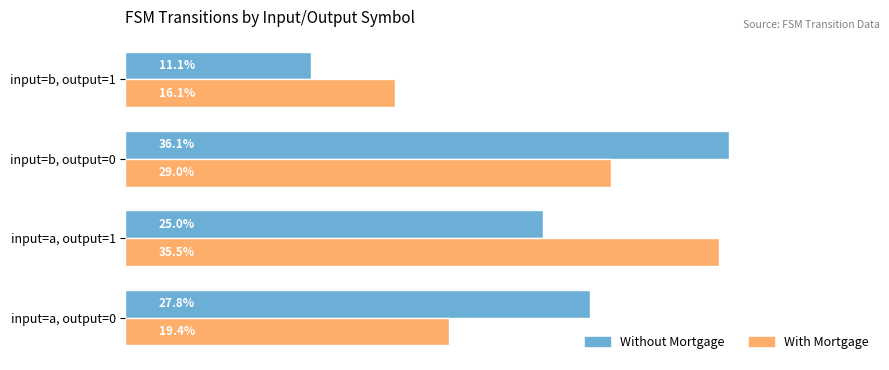

At input=b, output=0, list the series in order from smallest to largest.

With Mortgage, Without Mortgage